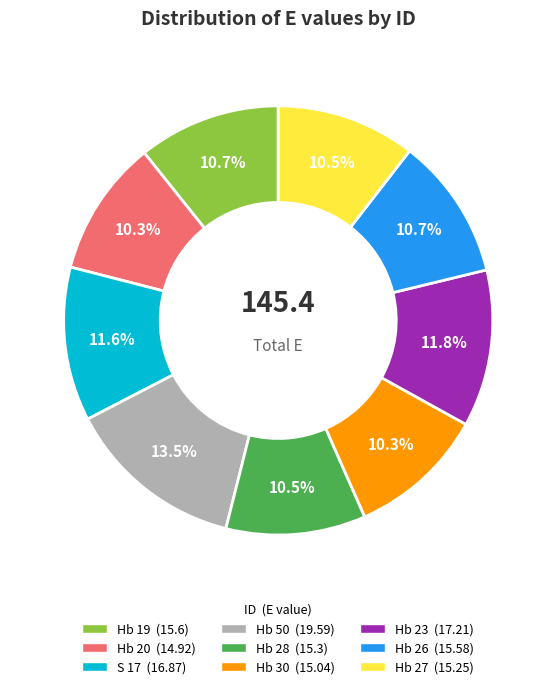

To the nearest percent, what is the combined percentage of S 17 and Hb 28?

22%